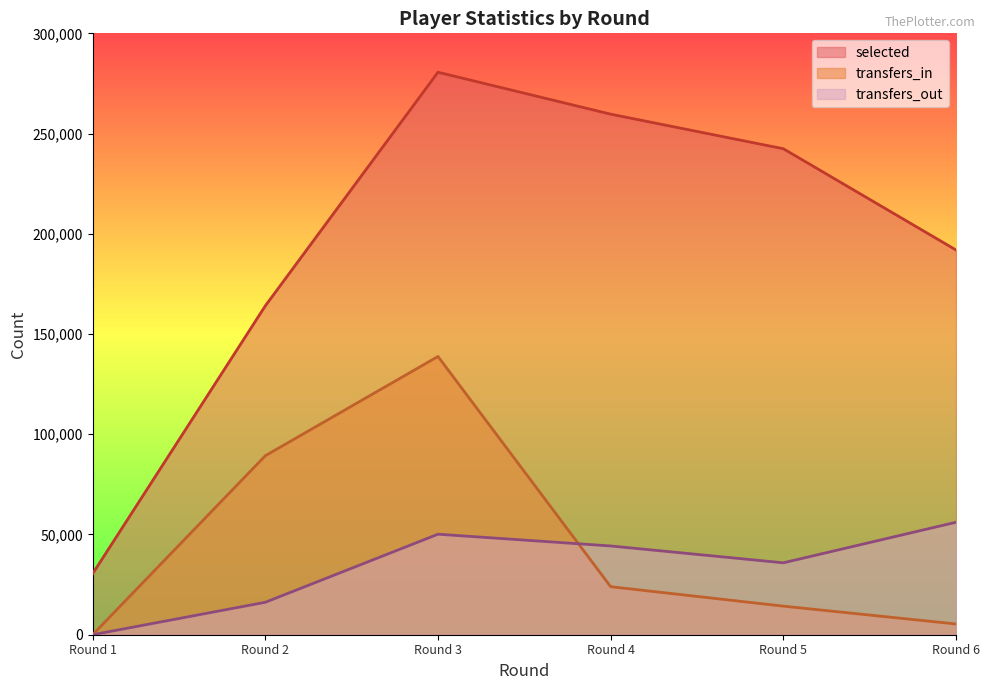

What are all the series names shown in the legend?

selected, transfers_in, transfers_out